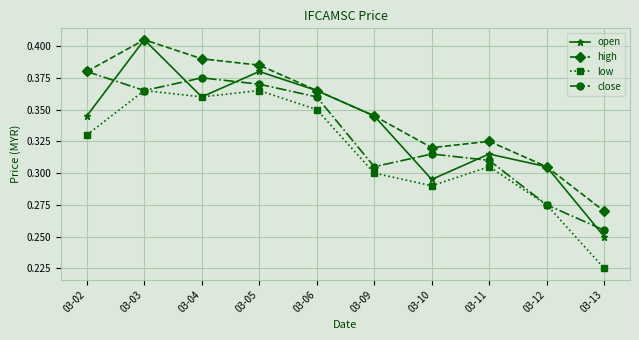

What is the difference between the close values at 03-11 and 03-04?

0.1